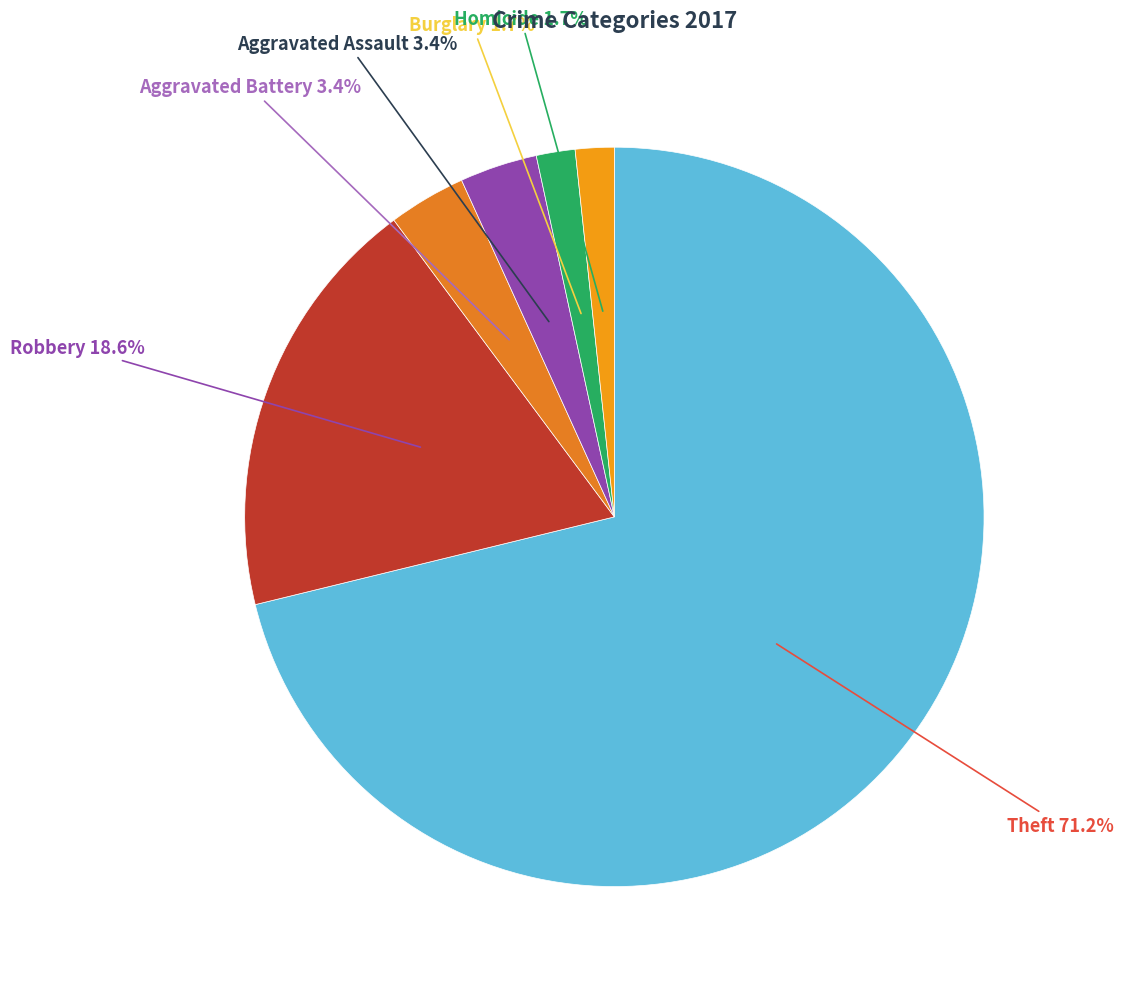

How many slices are in this pie chart?

6